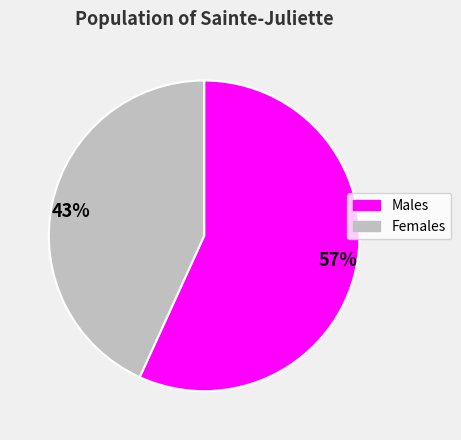

How many slices are in this pie chart?

2